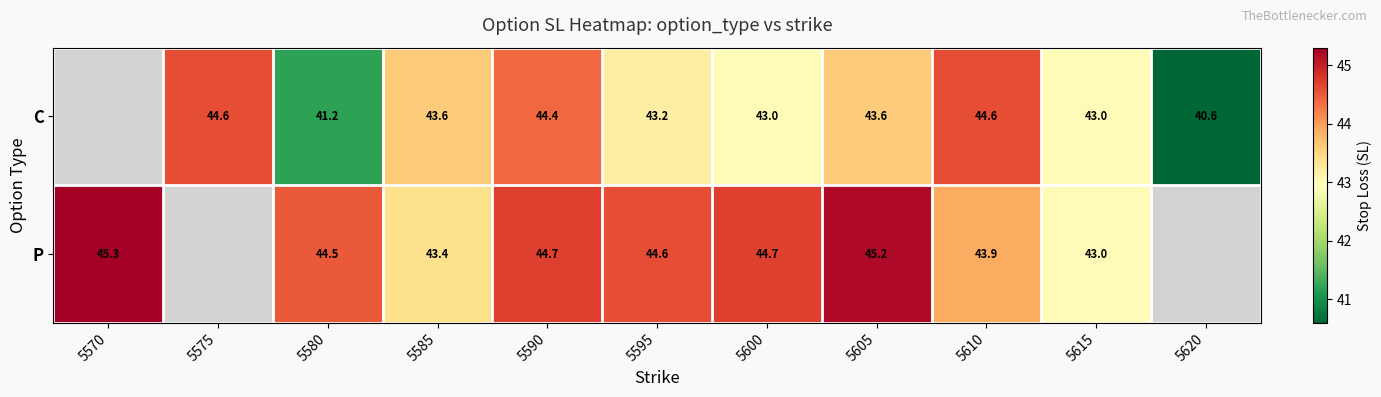

What is the difference between the highest and lowest values at 5590?

0.3